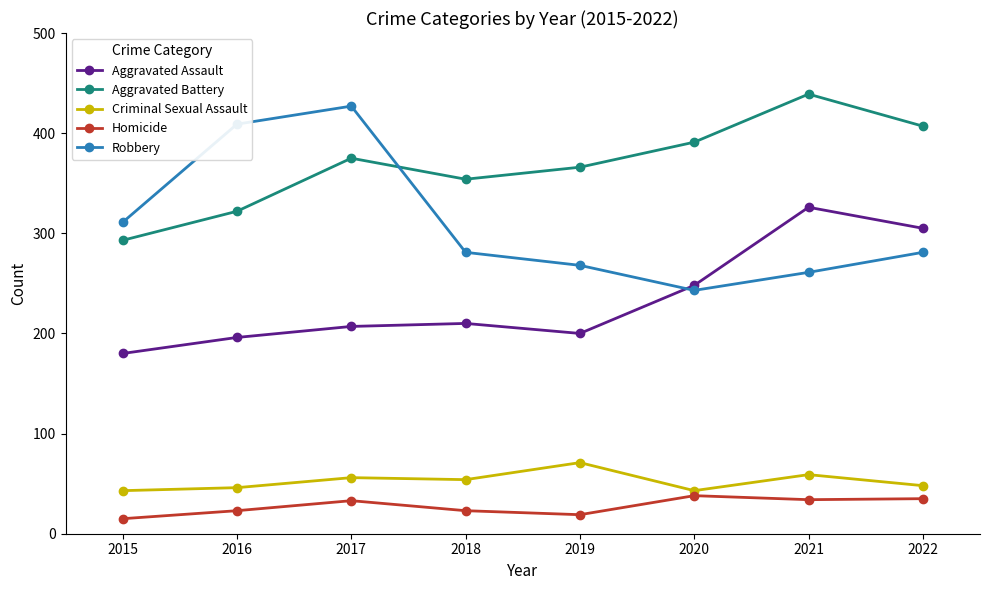

Which series has the largest range (max minus min)?

Robbery